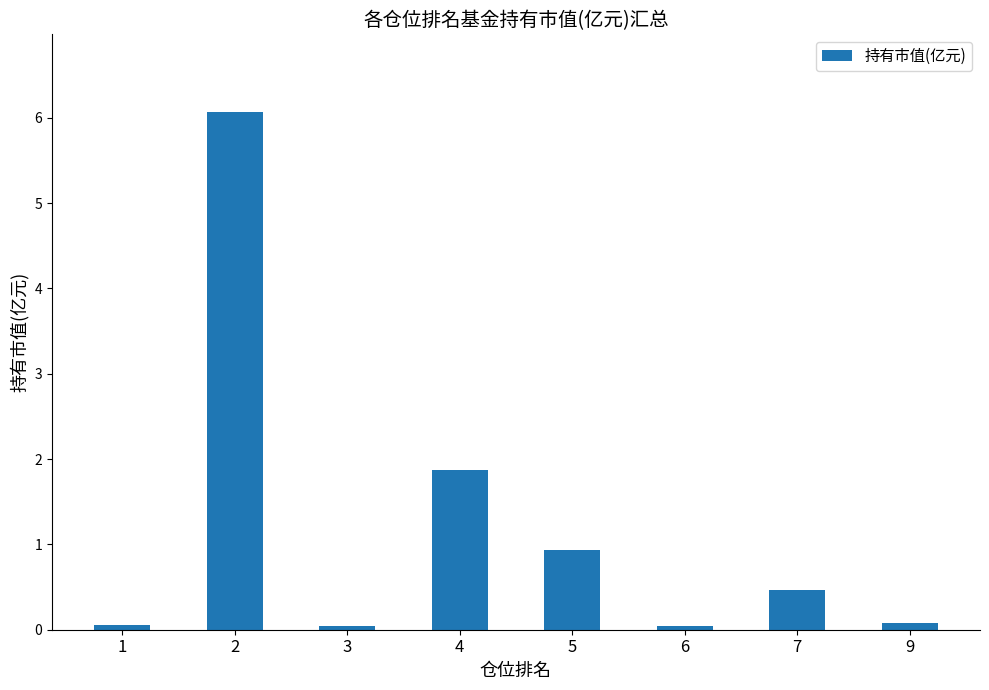

Count the number of data series in this chart.

1